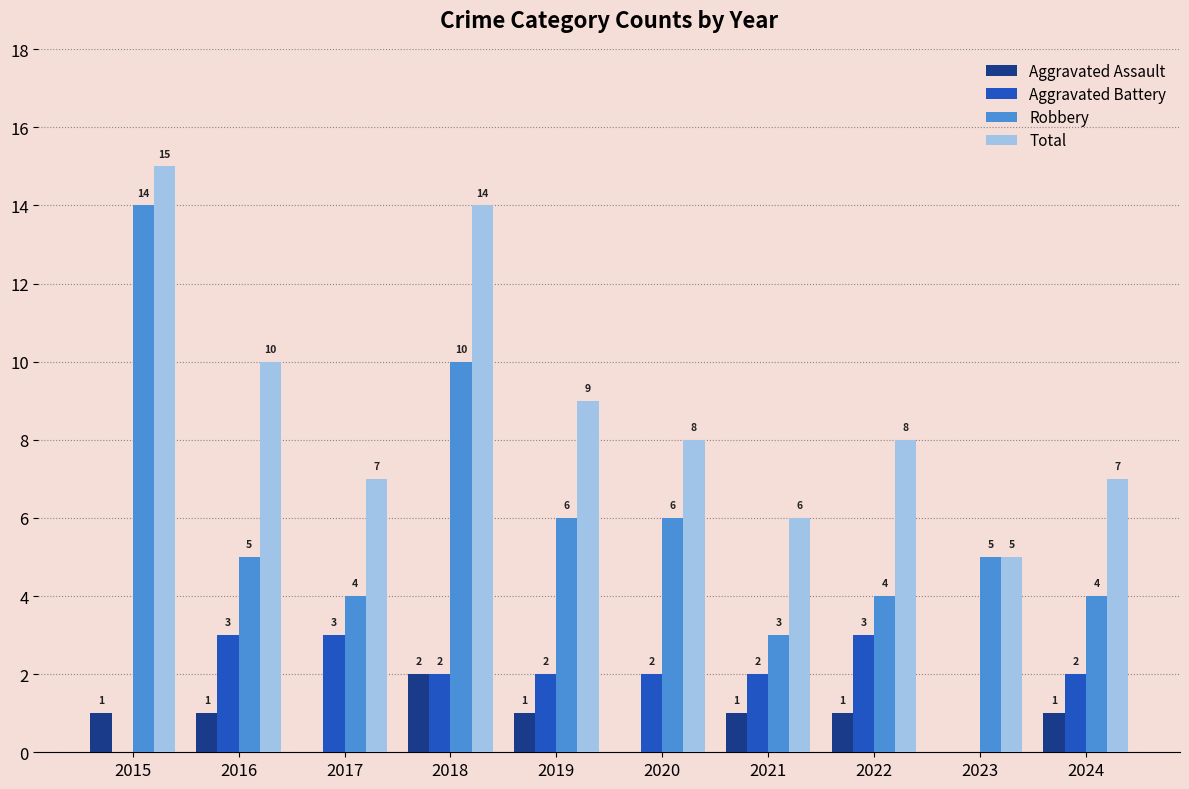

How many series are shown in this chart?

4